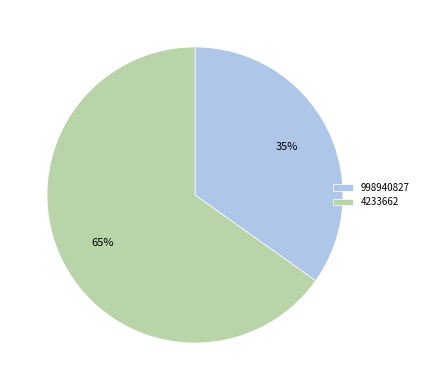

Which category accounts for the majority?

4233662